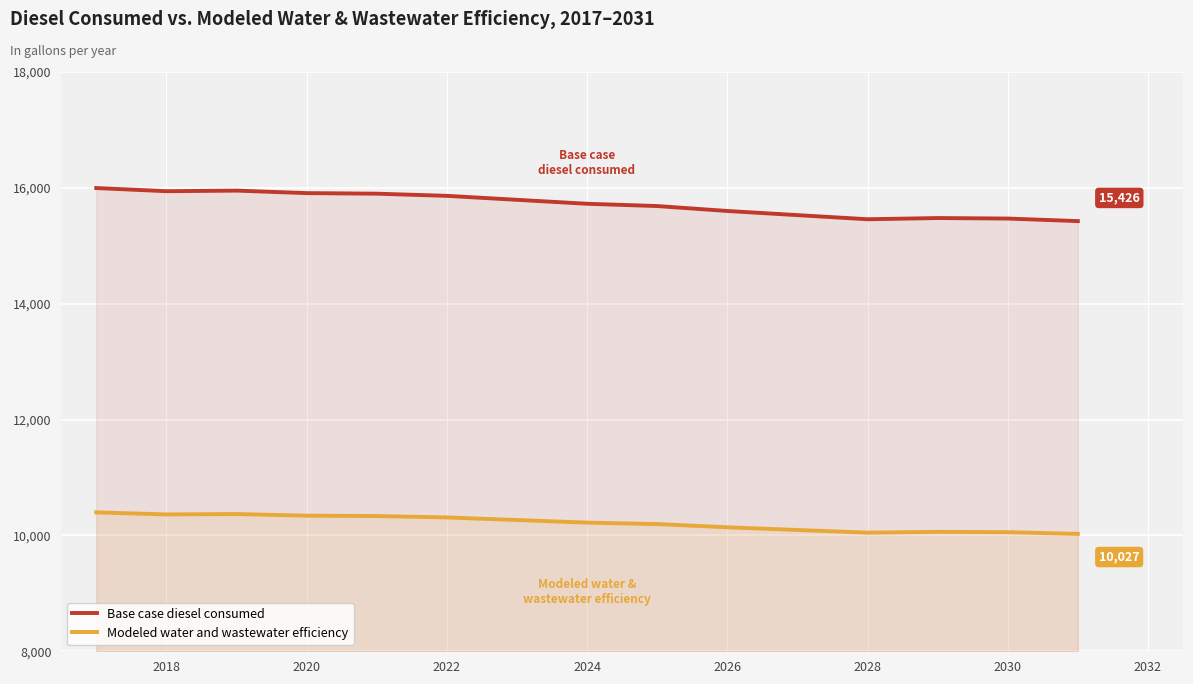

What is the value of the Modeled water and wastewater efficiency point at the 4th from the left?

10341.1